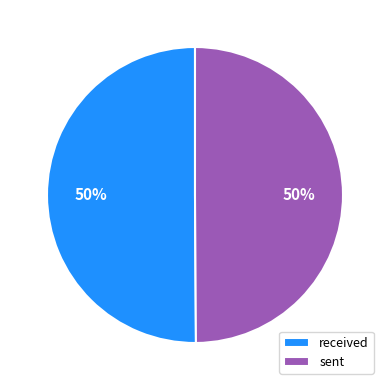

To the nearest percent, what is the average slice percentage?

50%